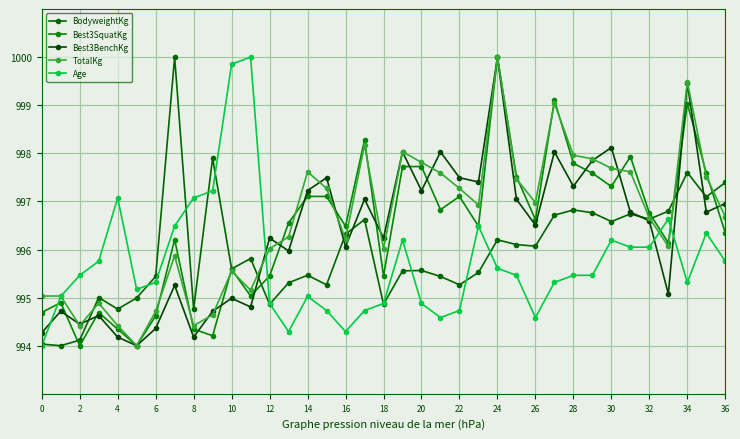

How many distinct data groups are displayed?

5